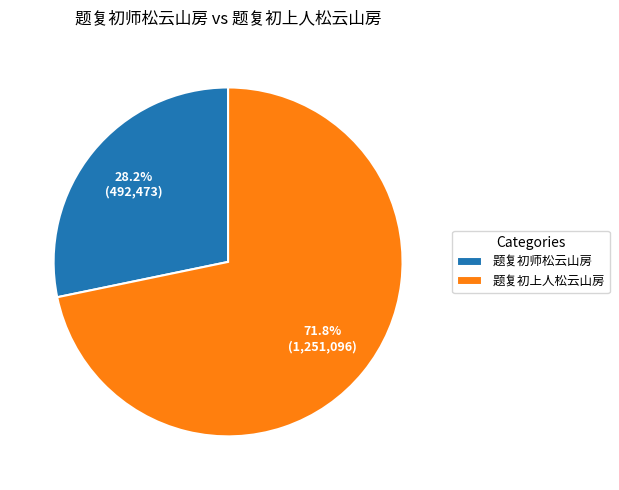

To the nearest percent, what is the combined percentage of 题复初师松云山房 and 题复初上人松云山房?

100%